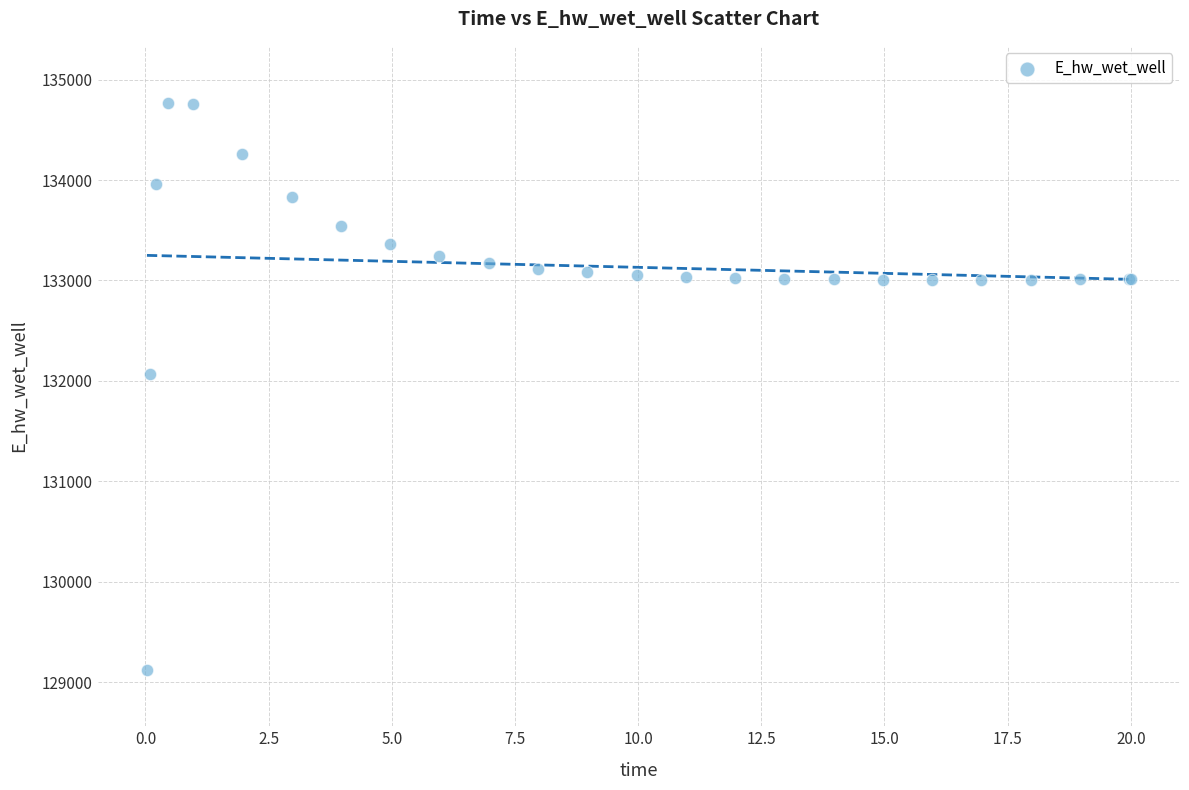

What Y value in the scatter plot is closest to 131948?

132071.8